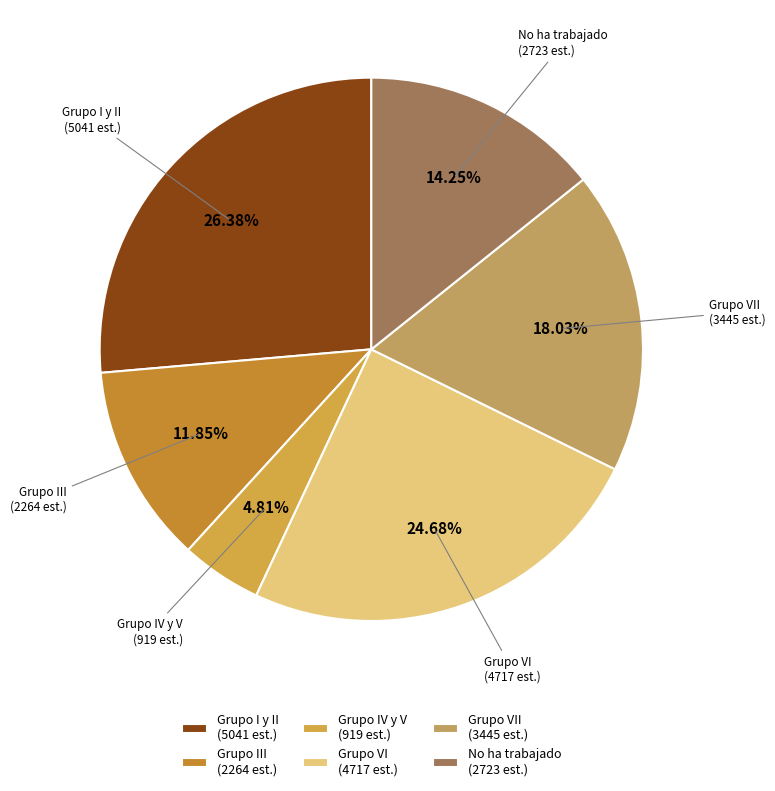

Which category has the biggest portion of the pie?

Grupo I y II (5041 est.)